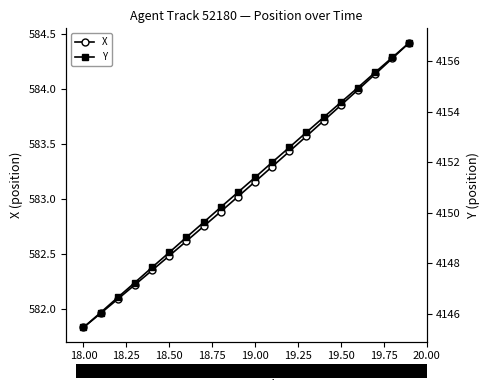

The value of X at 18.00 is 852.2. True or false?

False